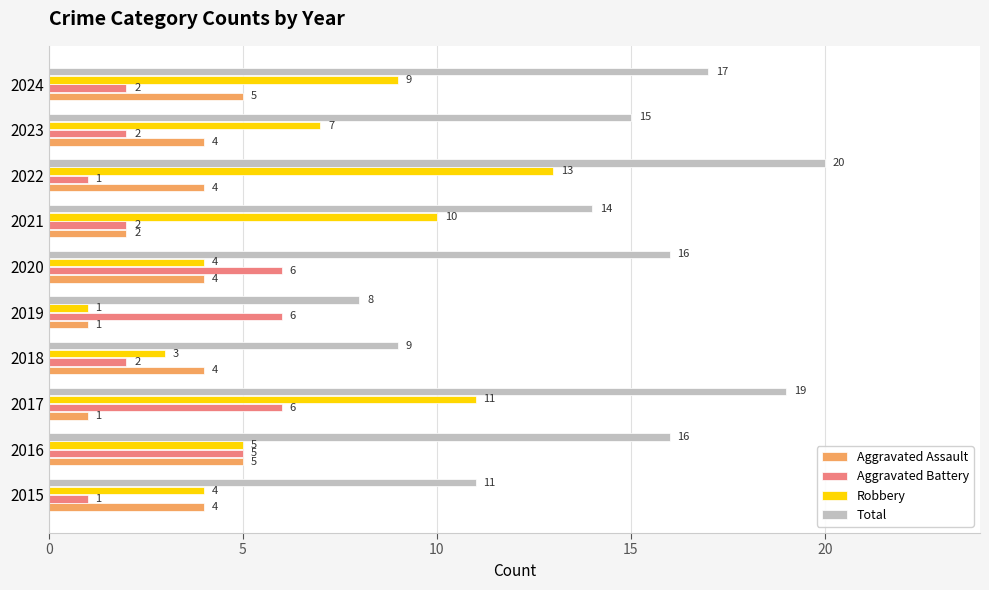

What is the average value of the Aggravated Battery series?

3